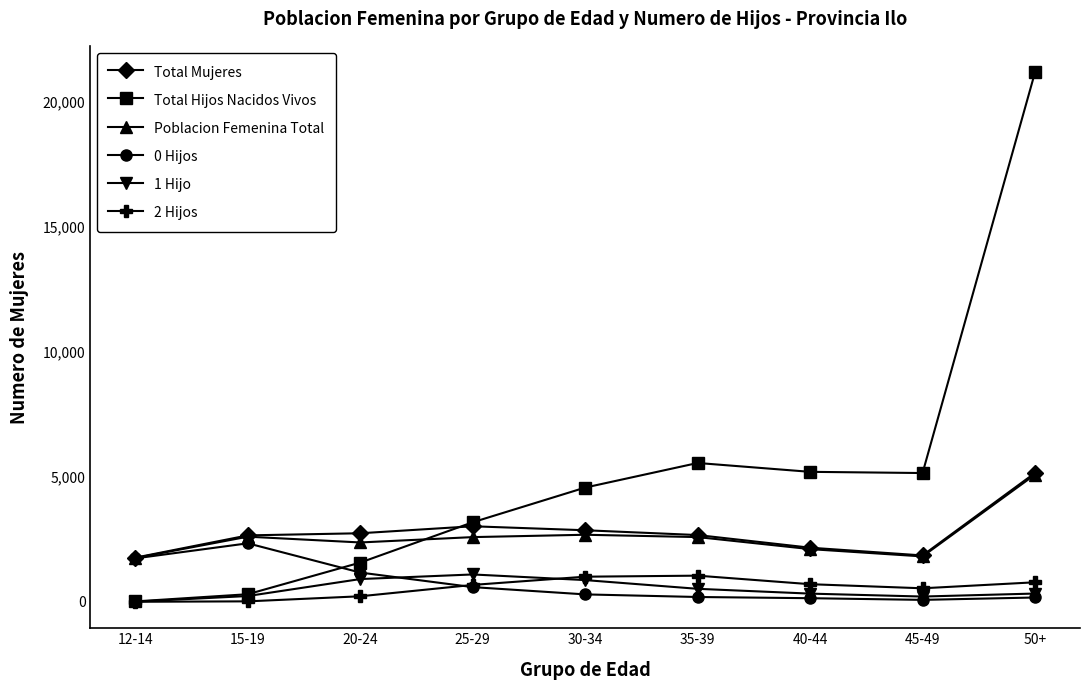

Read the Total Mujeres value at 45-49, to the nearest 100.

1900